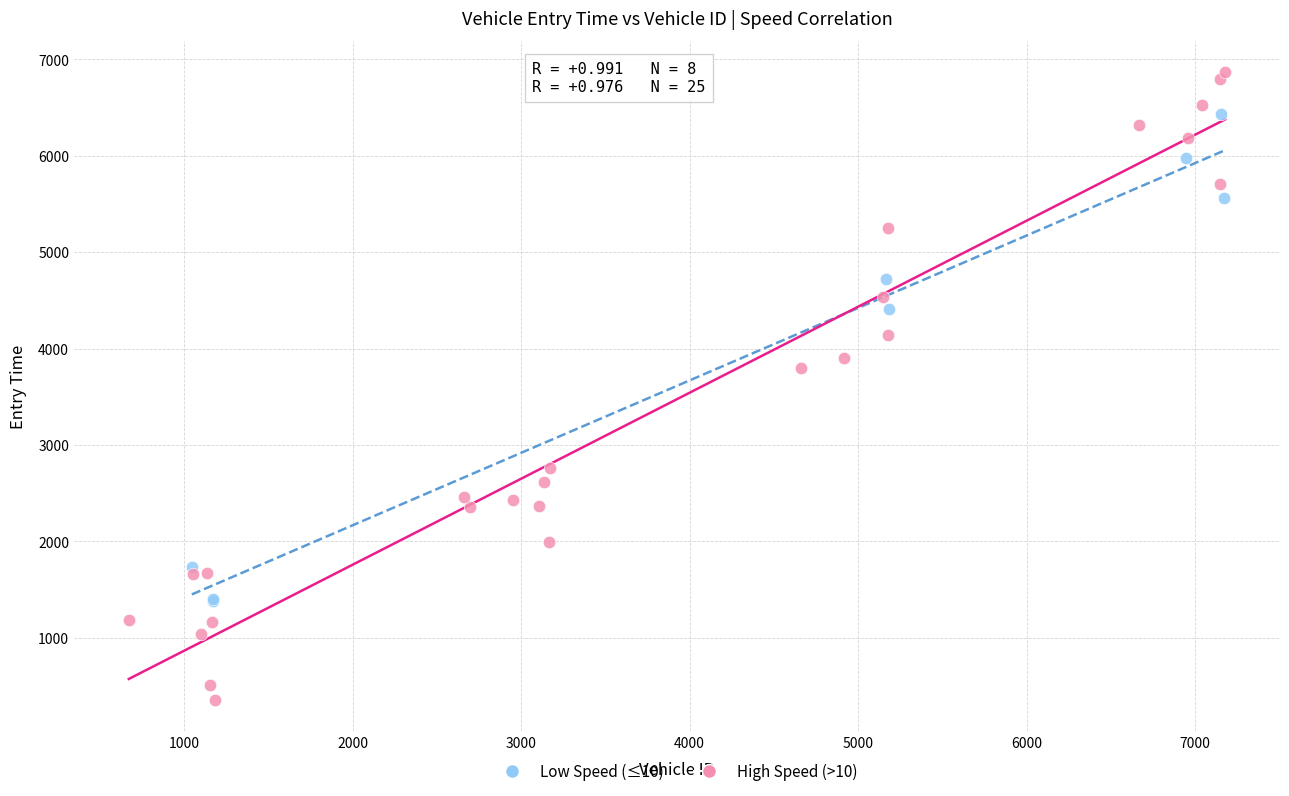

What are all the series names shown in the legend?

Low Speed (≤10), High Speed (>10)